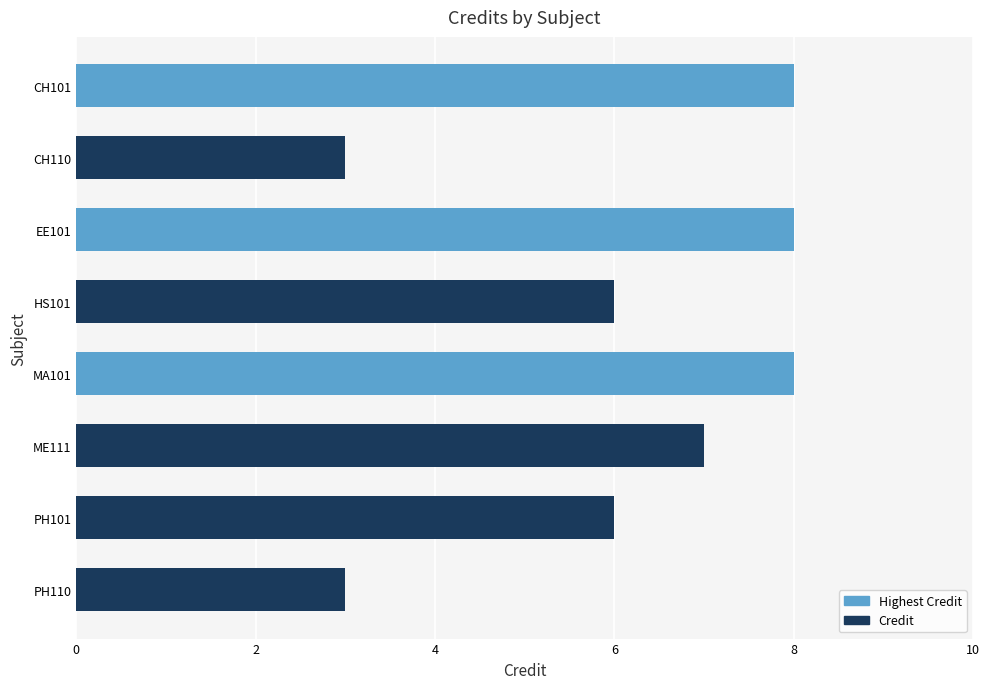

What is the average value?

6